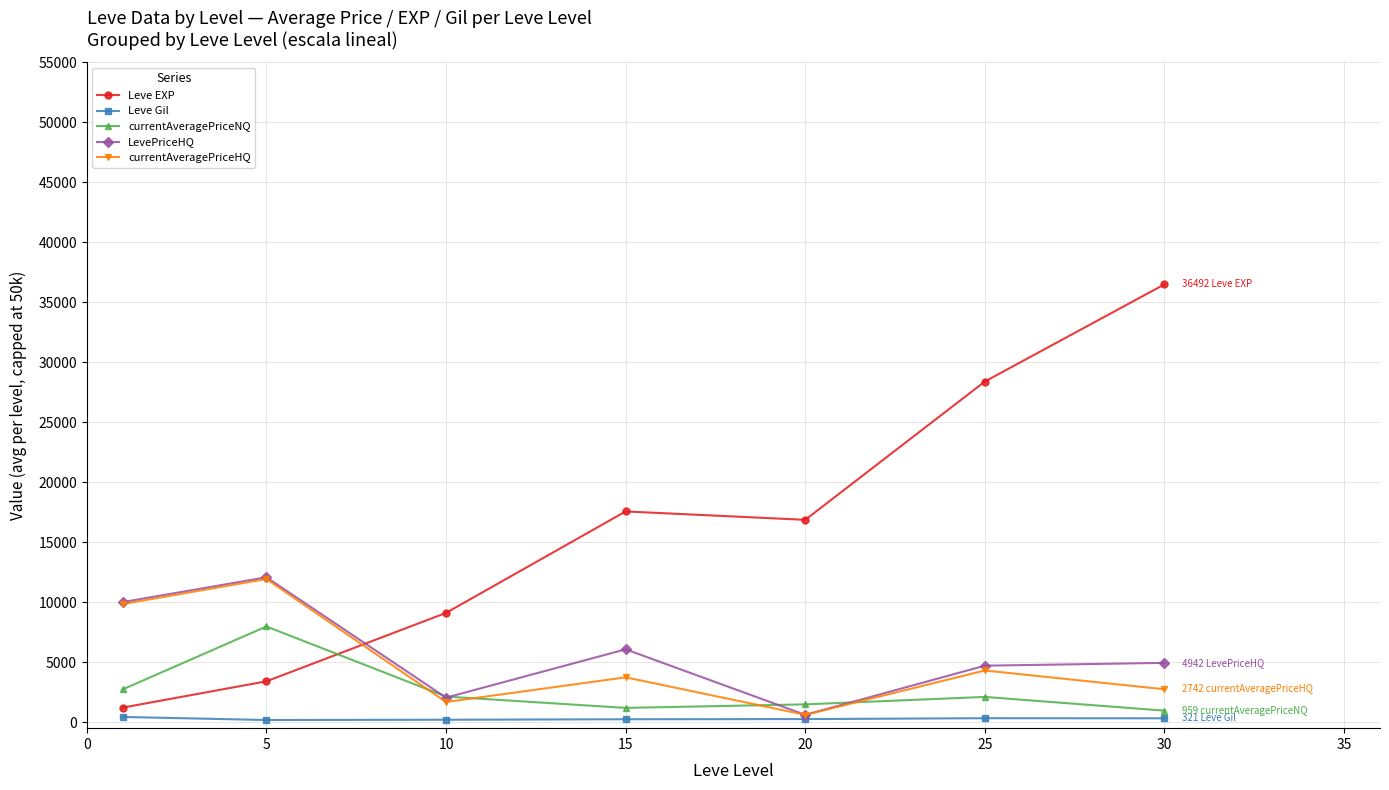

True or false: Leve EXP and Leve Gil cross at least once.

False